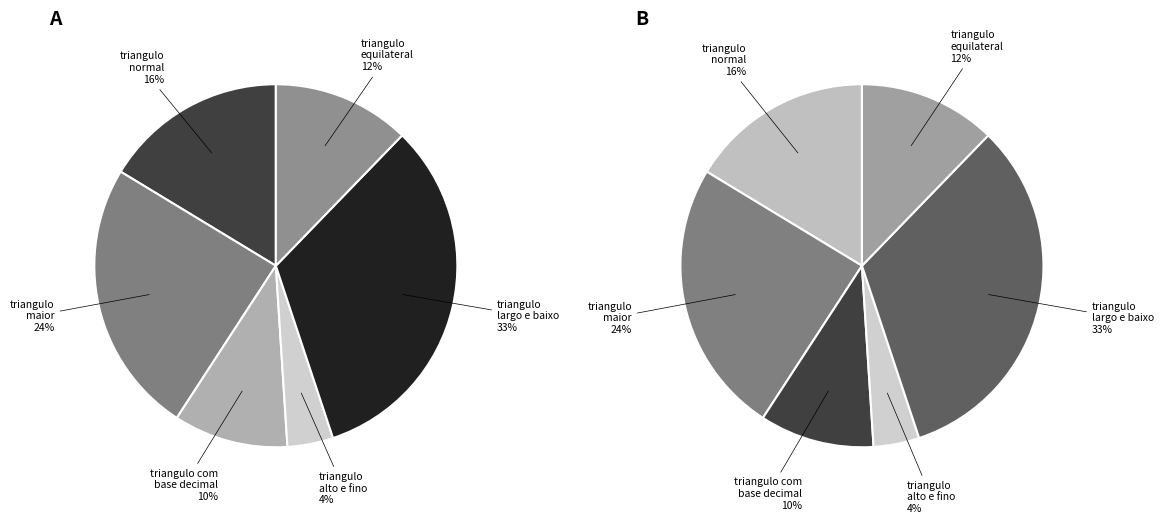

Does triangulo alto e fino account for over 50% of the chart?

No